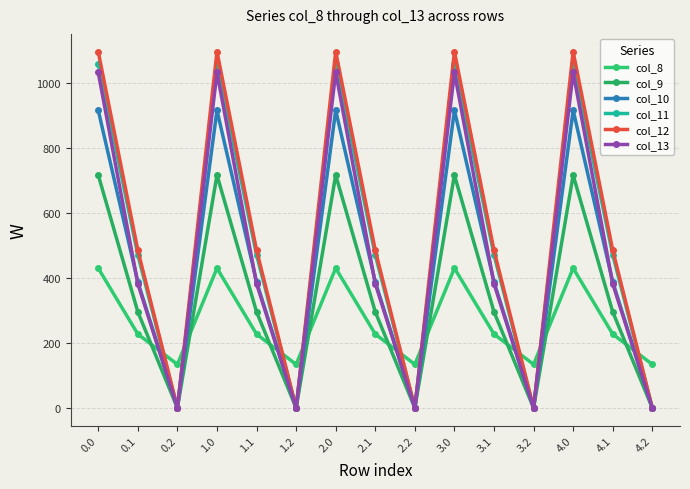

What is the value of the col_10 point at the 7th from the left?

916.2